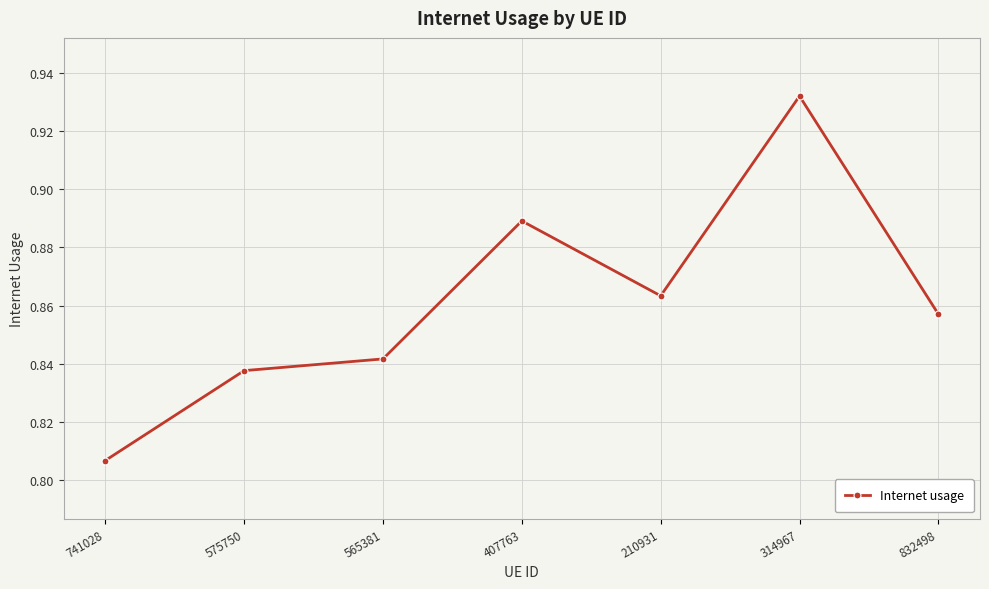

The chart shows a value of 0.4 at 832498. True or false?

False